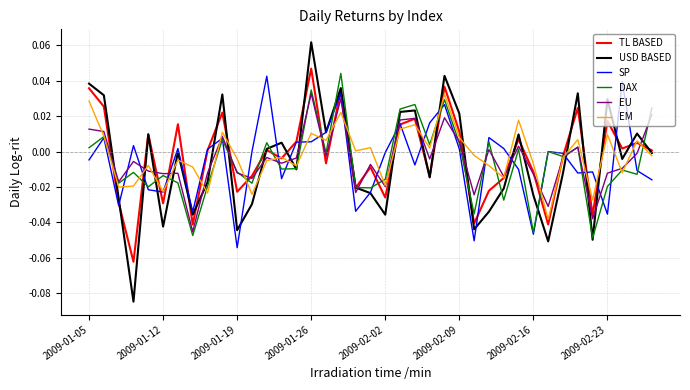

How many intersections are there between EU and USD BASED?

21